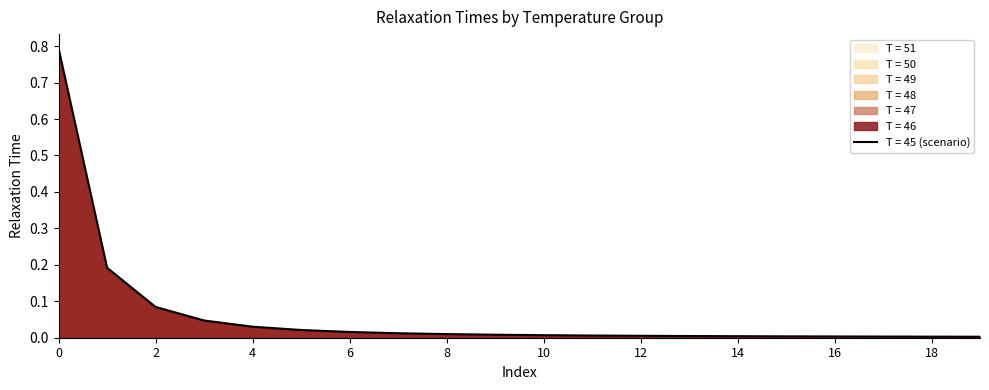

At which label is T = 48 closest to 0?

19